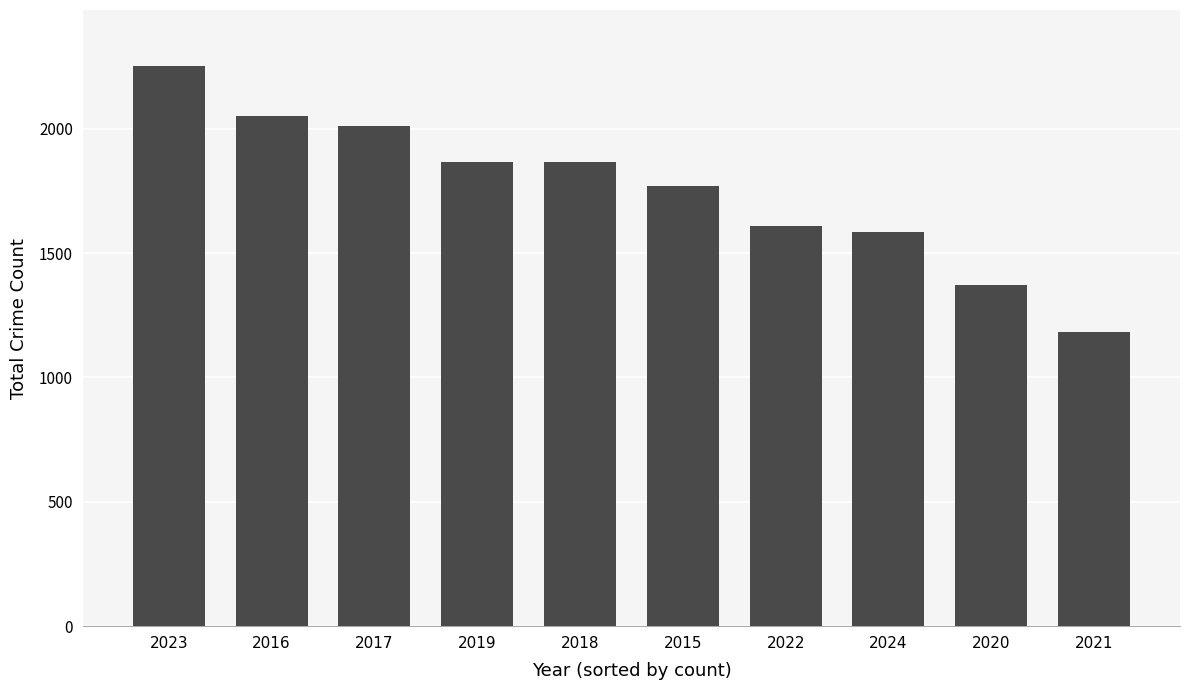

Which label corresponds to the smallest value in the chart?

2021